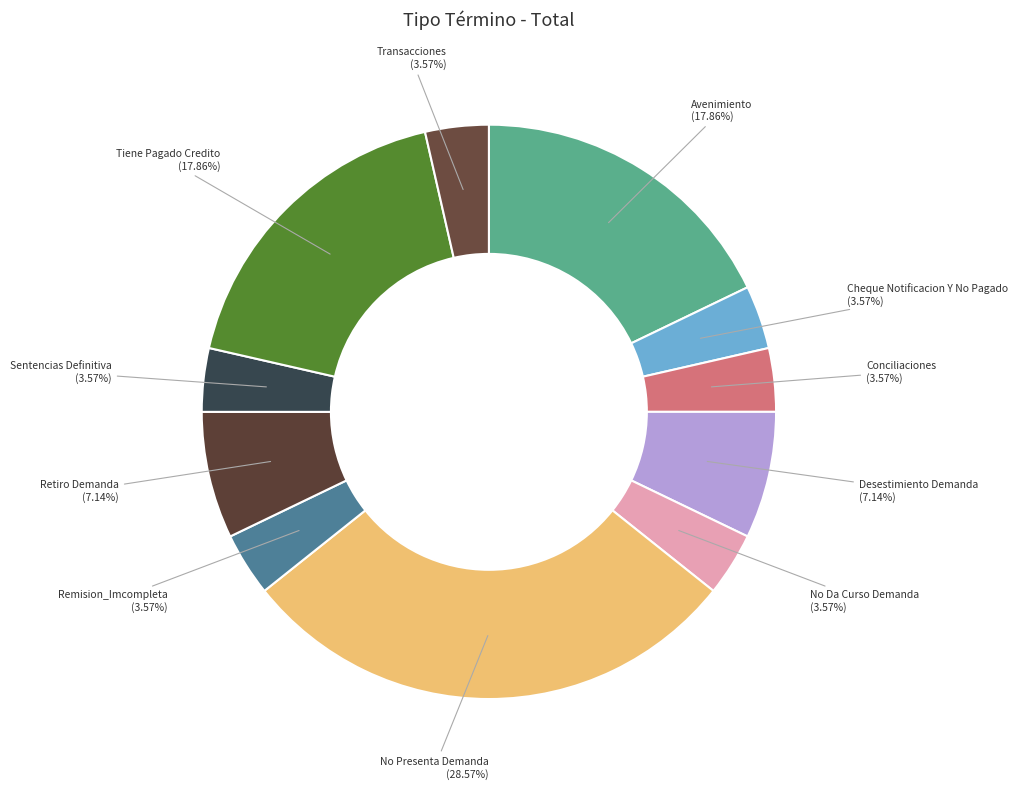

How many slices are in this pie chart?

11